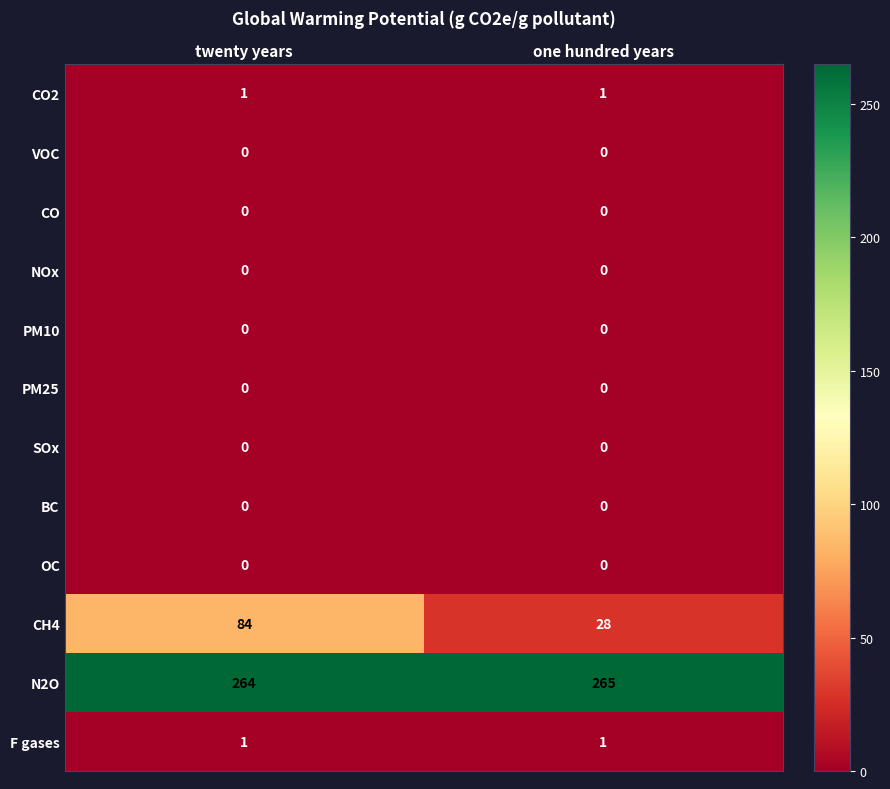

Which series changed the most between twenty years and one hundred years?

CH4